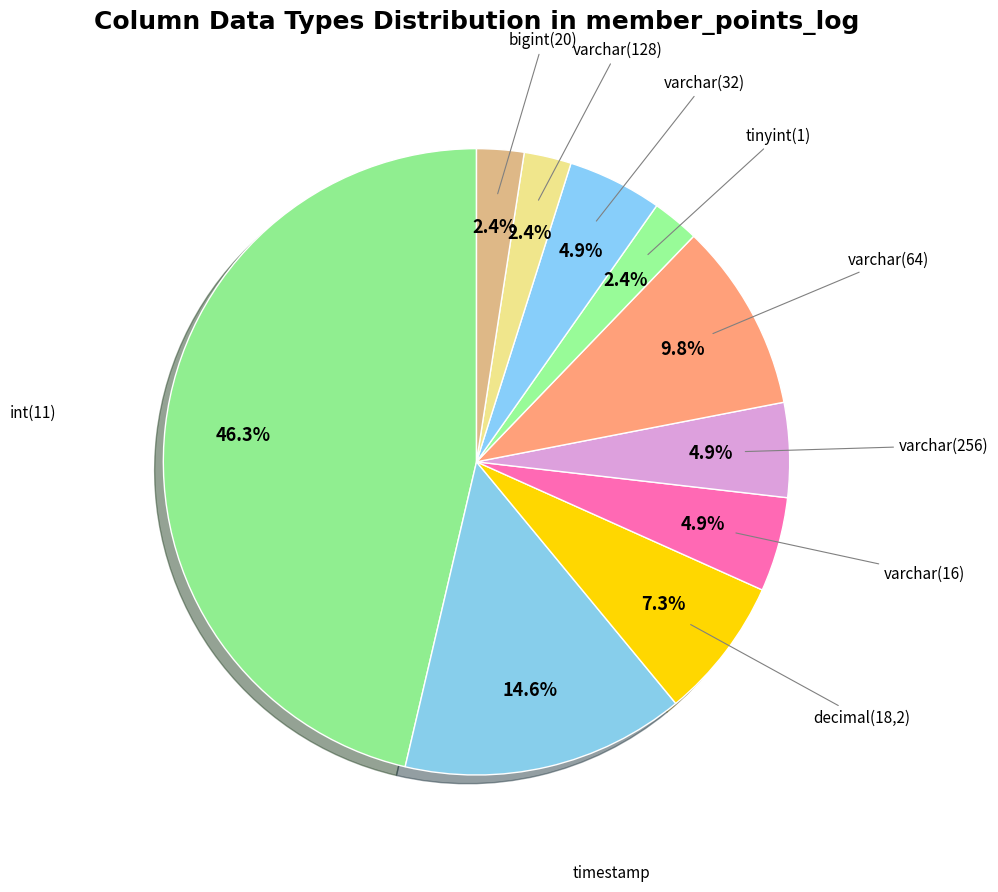

Which slice is the largest?

int(11)